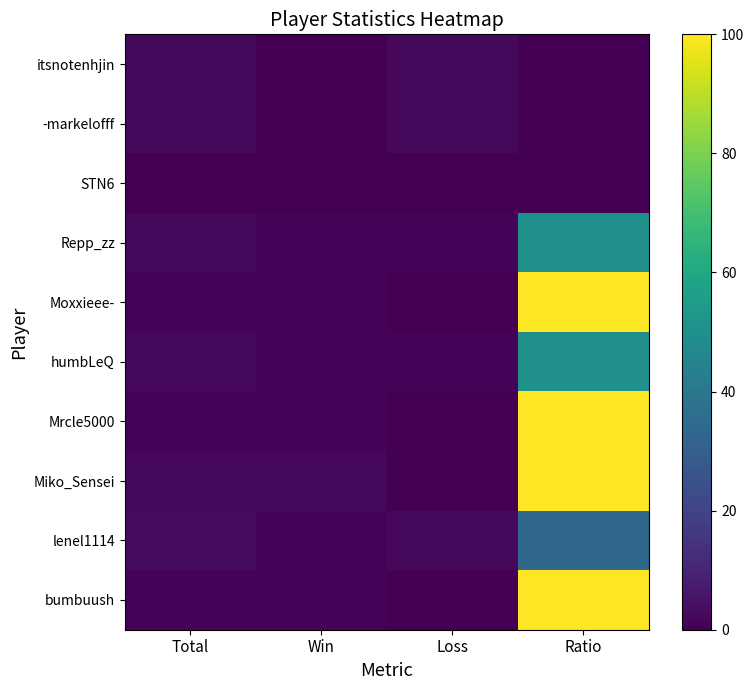

At Win, list the series in order from smallest to largest.

itsnotenhjin, -markelofff, STN6, Repp_zz, Moxxieee-, humbLeQ, Mrcle5000, lenel1114, bumbuush, Miko_Sensei